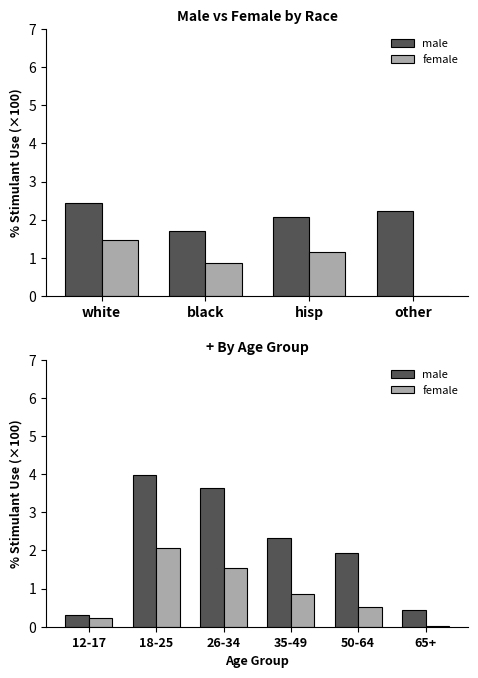

The female series shows 2.0 at 26-34. True or false?

False